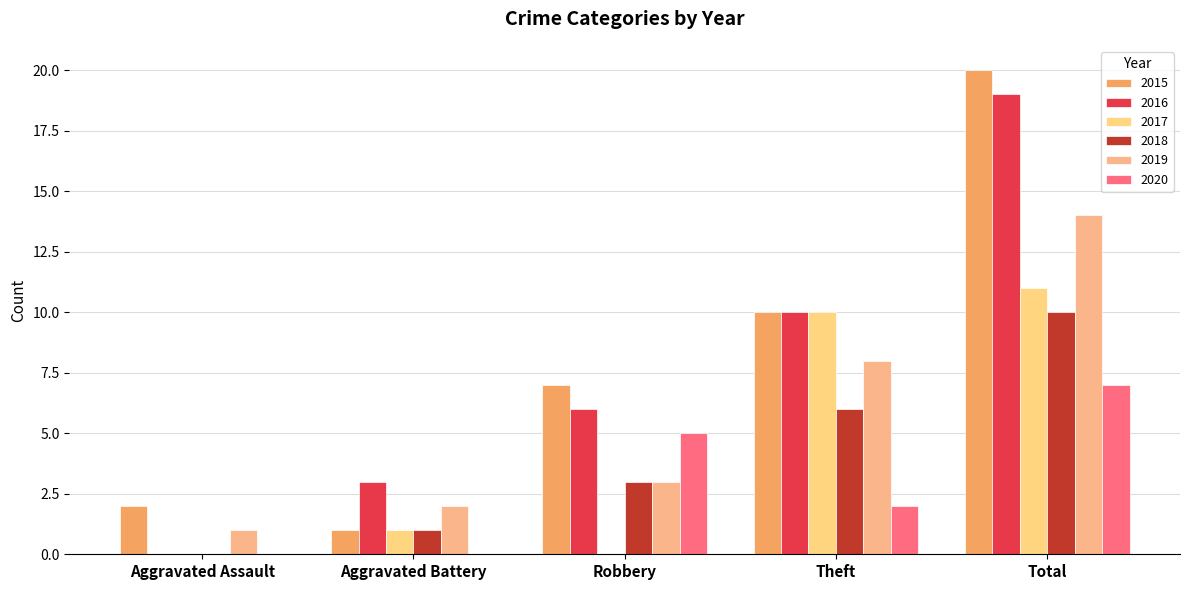

Reading left to right, extract all data points from this chart.

2015: 2	1	7	10	20
2016: 0	3	6	10	19
2017: 0	1	0	10	11
2018: 0	1	3	6	10
2019: 1	2	3	8	14
2020: 0	0	5	2	7